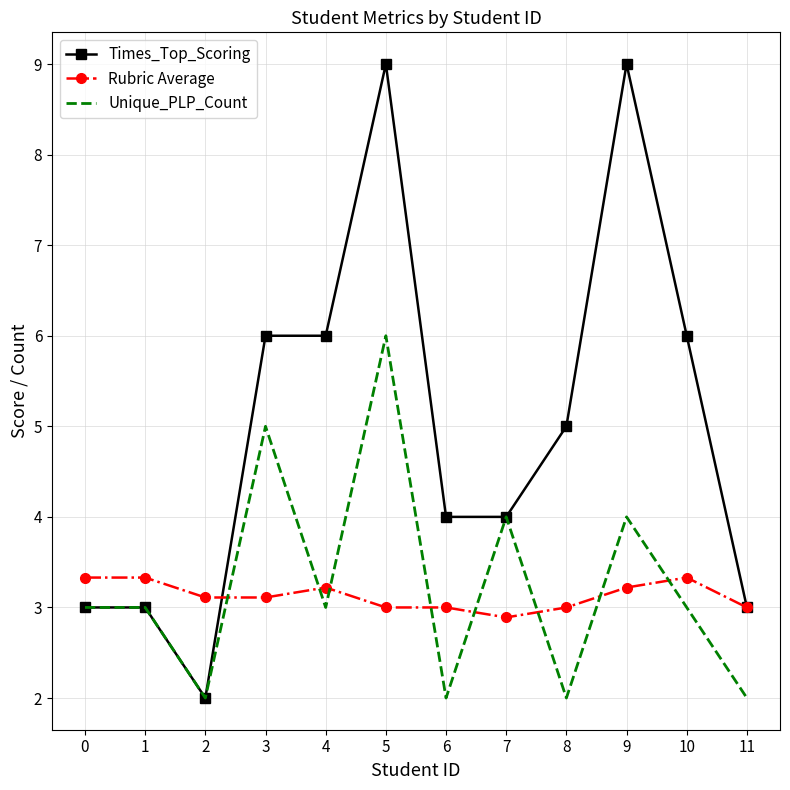

At which category does Times_Top_Scoring reach its first local valley?

2